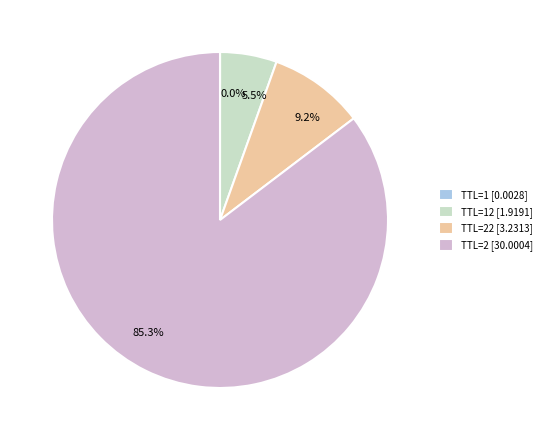

Which has a higher value, 9.2% or 5.5%?

9.2%